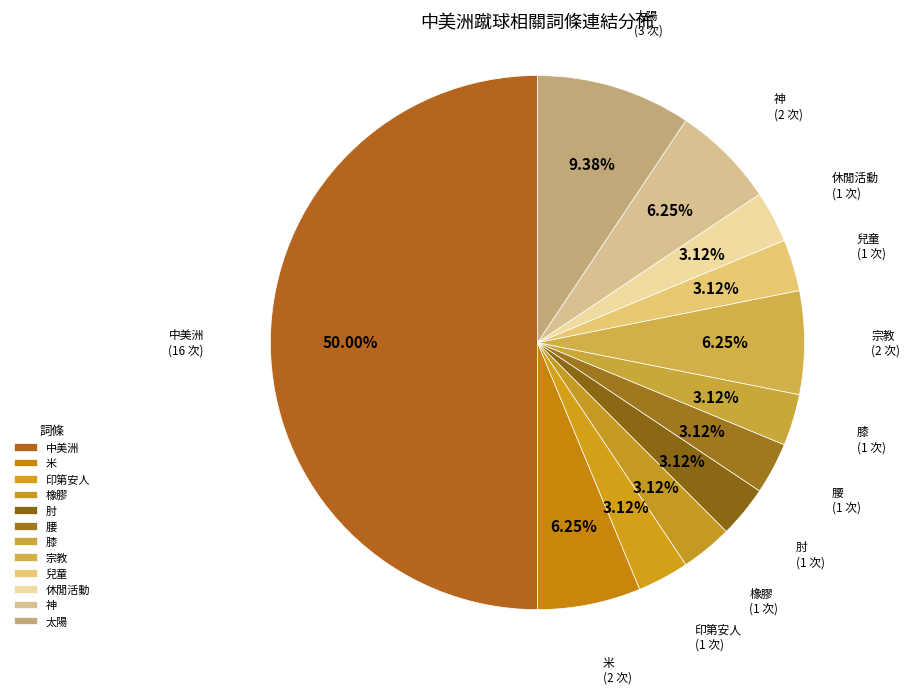

To the nearest percent, what percentage of the pie is 宗教?

6%